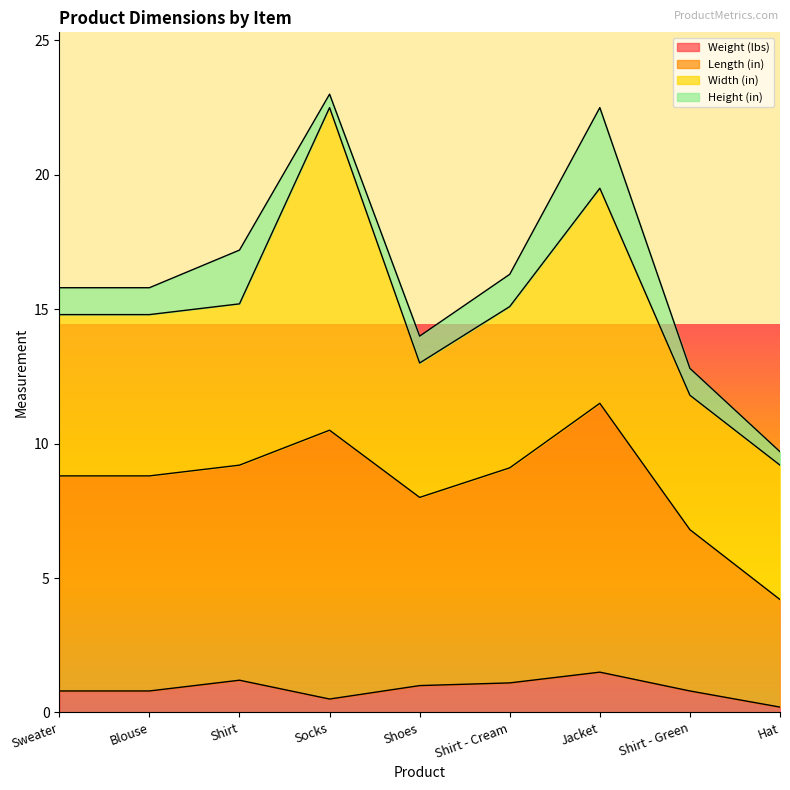

True or false: Length (in) has a value of 11.5 at Jacket.

True